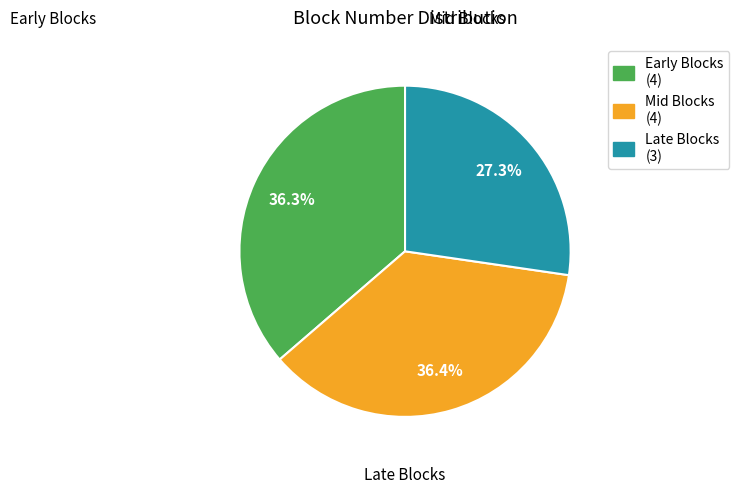

Is there a majority slice in this chart?

No